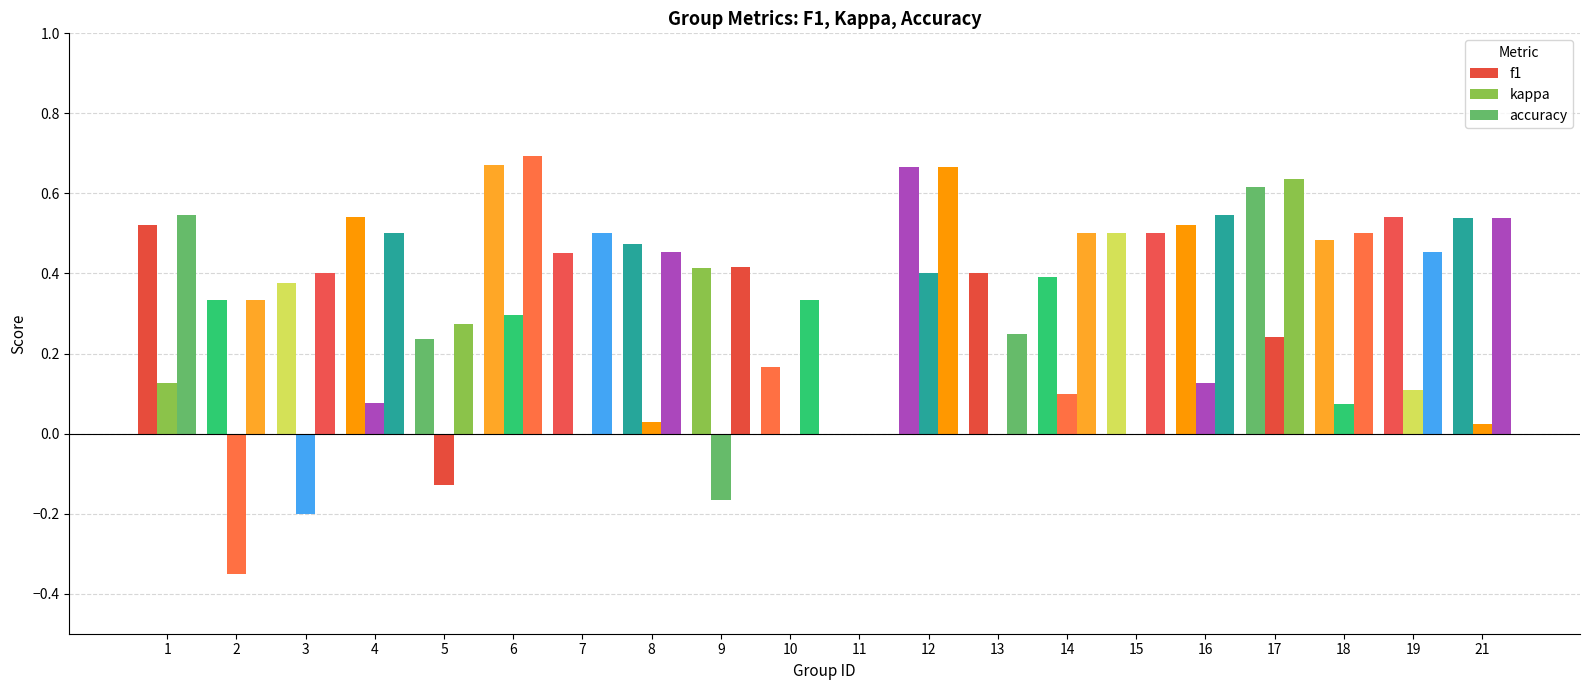

Which series changed the most between 12 and 15?

kappa